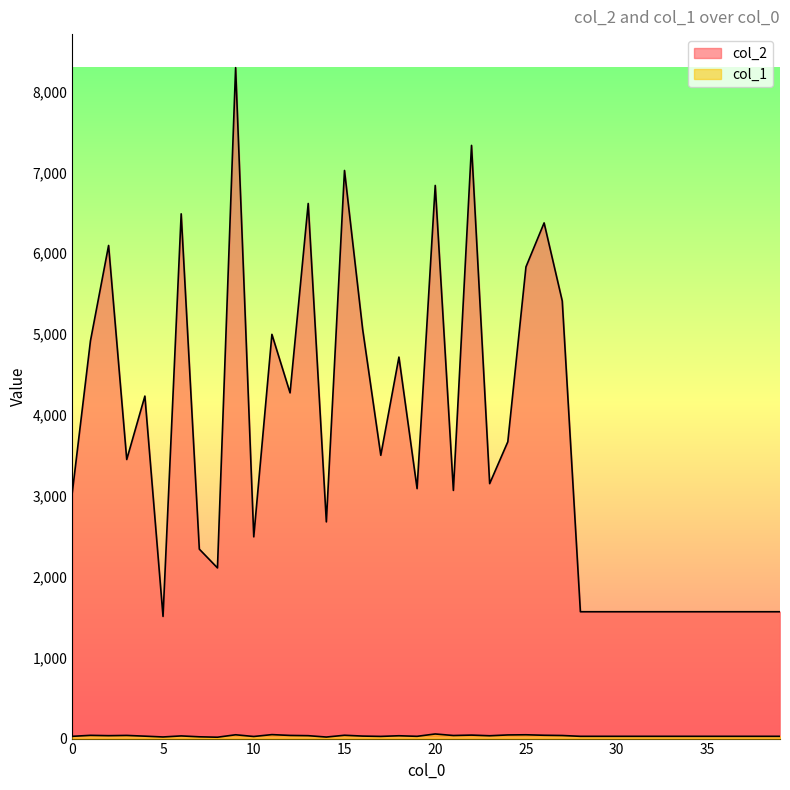

Rank the series by their average value, from lowest to highest.

col_1, col_2